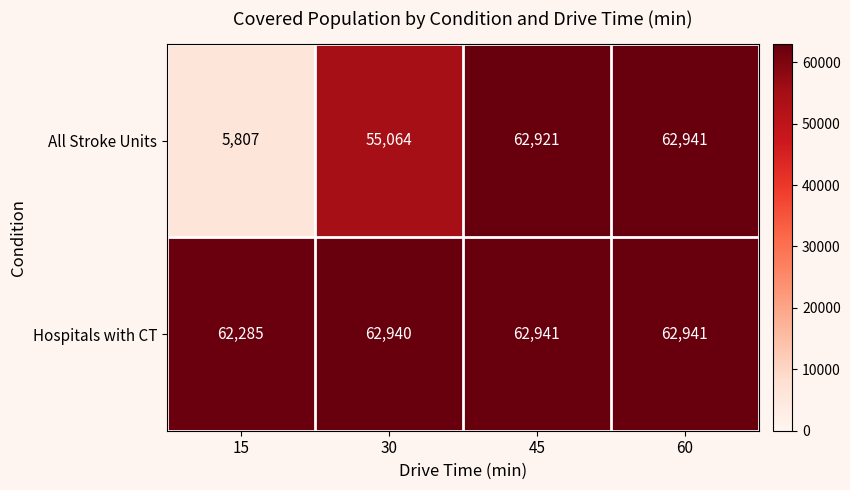

What is the difference between the maximum and minimum values in the Hospitals with CT series?

656